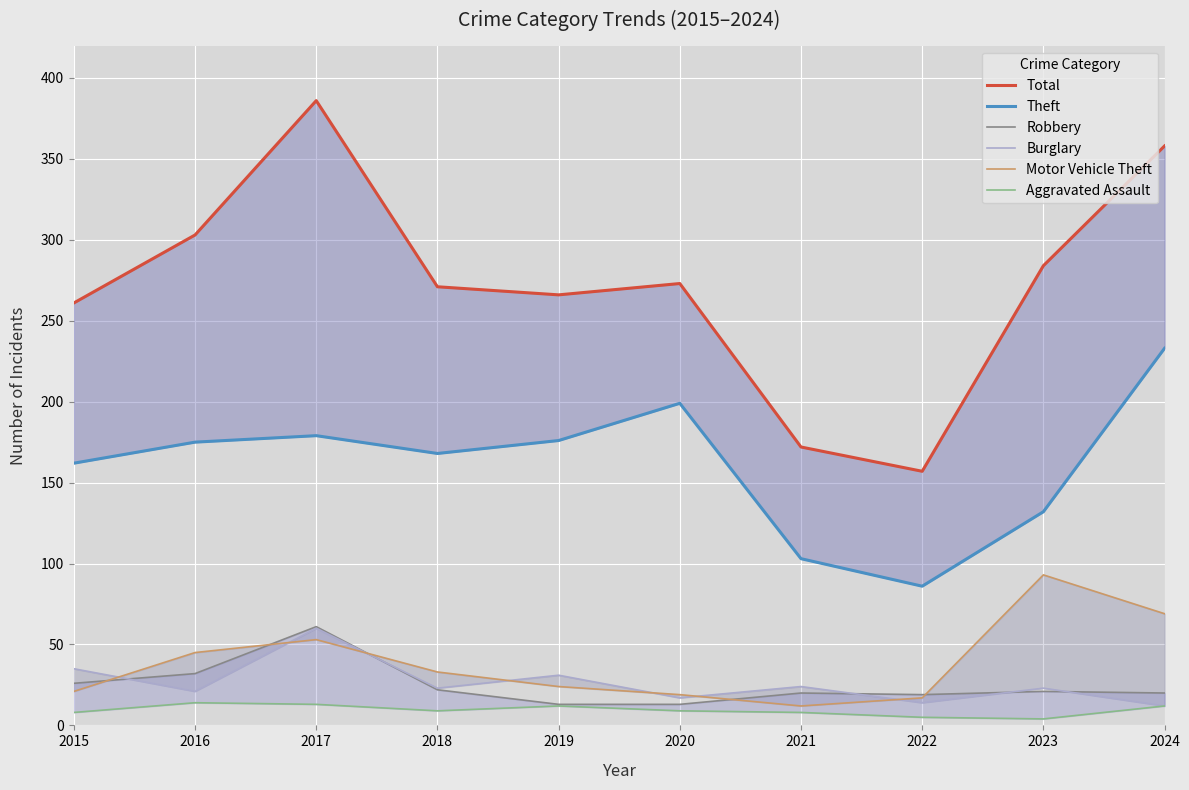

Reading right to left, transcribe all the data shown in this chart.

Total: 2024=358	2023=284	2022=157	2021=172	2020=273	2019=266	2018=271	2017=386	2016=303	2015=261
Theft: 2024=233	2023=132	2022=86	2021=103	2020=199	2019=176	2018=168	2017=179	2016=175	2015=162
Robbery: 2024=20	2023=21	2022=19	2021=20	2020=13	2019=13	2018=22	2017=61	2016=32	2015=26
Burglary: 2024=12	2023=23	2022=14	2021=24	2020=17	2019=31	2018=23	2017=60	2016=21	2015=35
Motor Vehicle Theft: 2024=69	2023=93	2022=17	2021=12	2020=19	2019=24	2018=33	2017=53	2016=45	2015=21
Aggravated Assault: 2024=12	2023=4	2022=5	2021=8	2020=9	2019=12	2018=9	2017=13	2016=14	2015=8